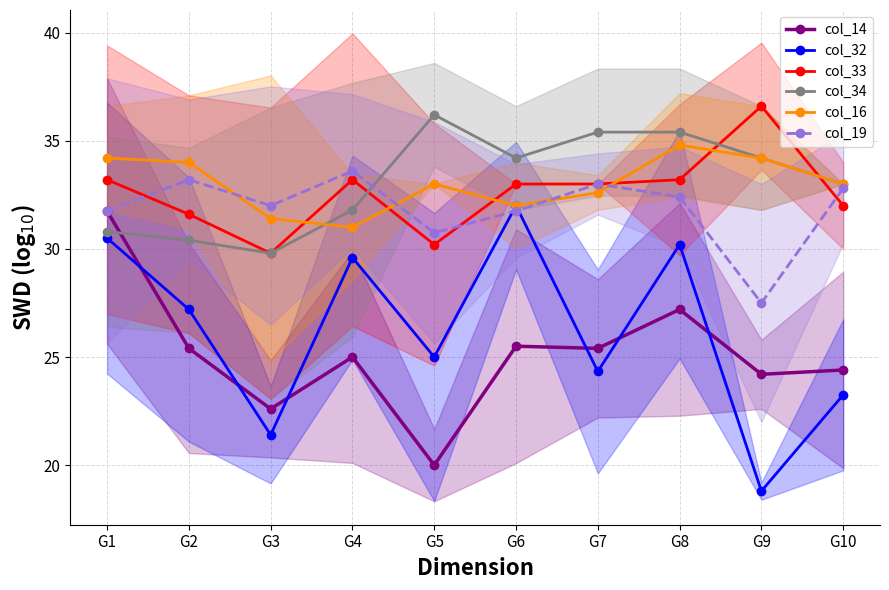

Is it true that col_19 equals 31.8 at G1?

True